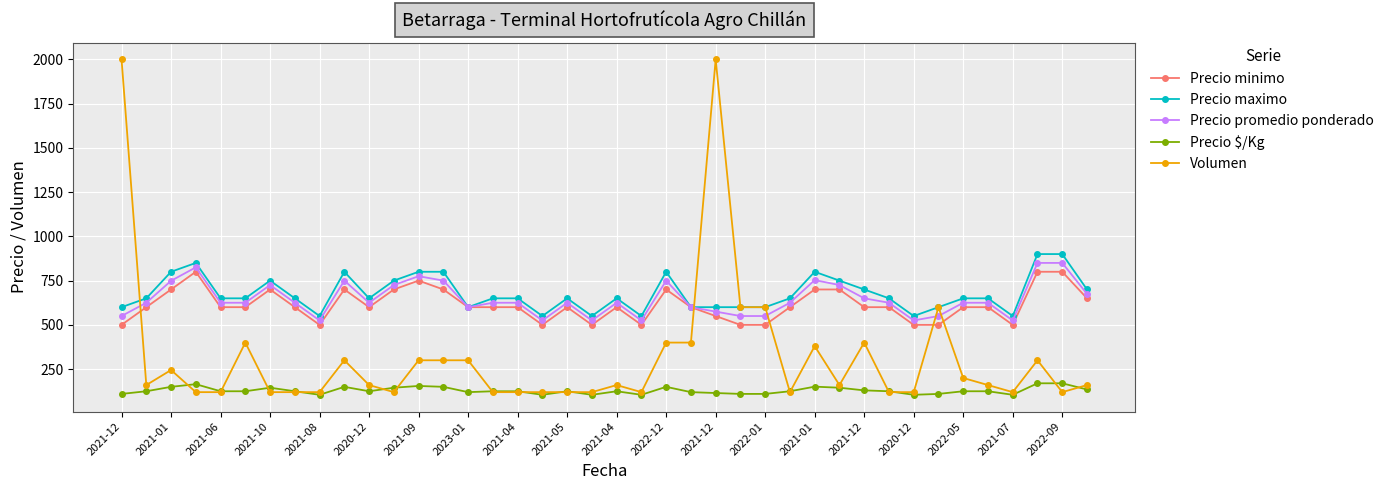

Which series has the widest spread of values?

Volumen